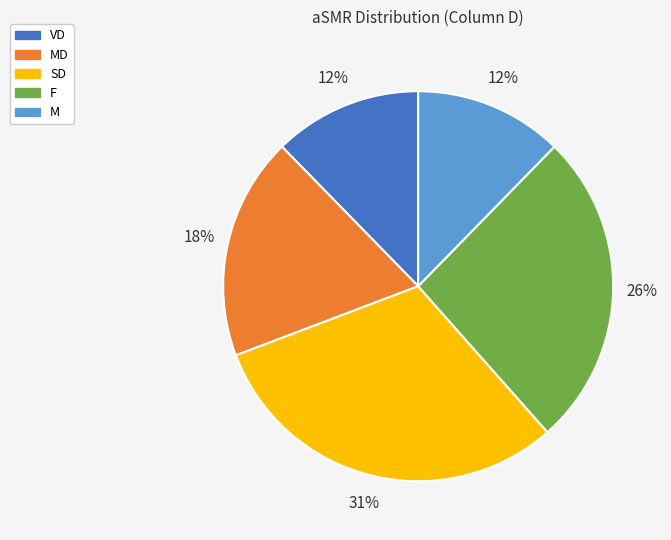

Is there any slice that represents more than half of the pie?

No